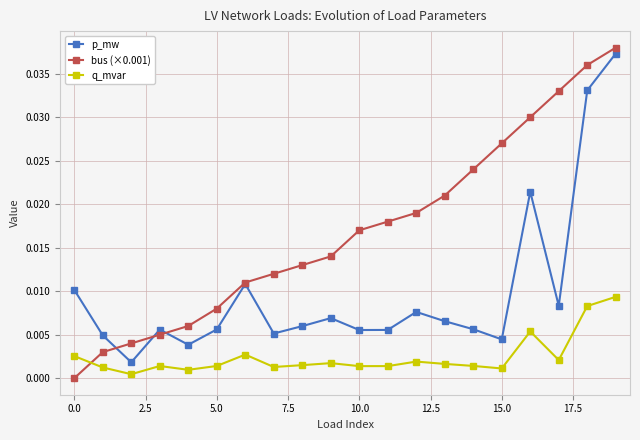

Which series has the largest total across all categories?

bus (×0.001)